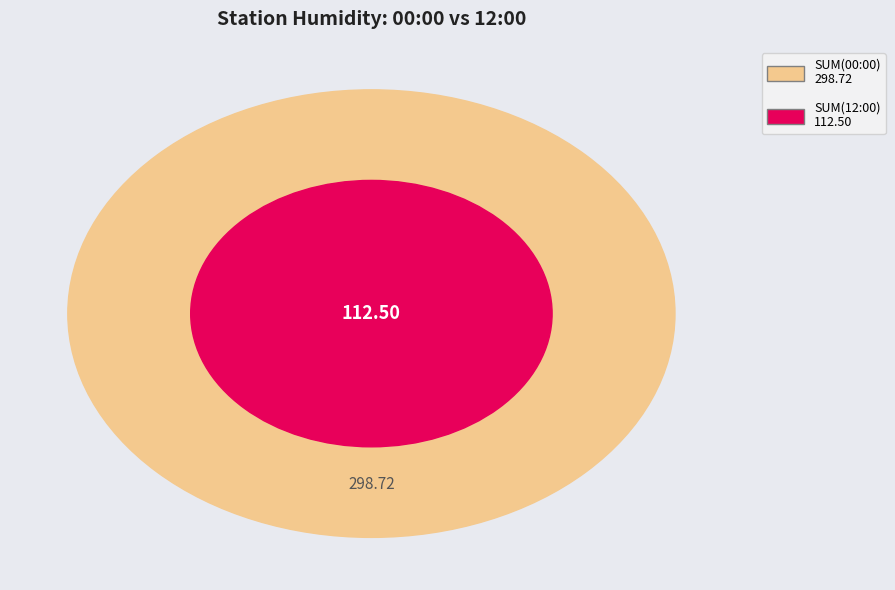

Which series has the largest range (max minus min)?

00:00